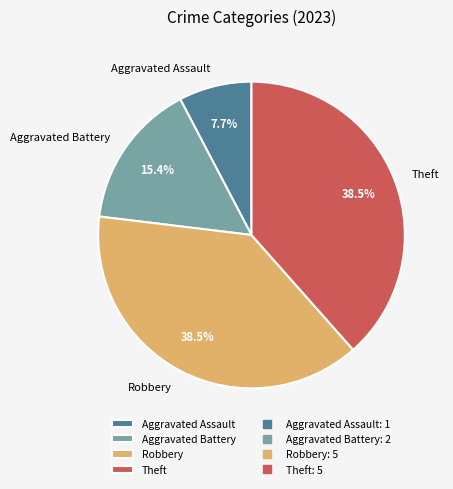

Is there any slice that represents more than half of the pie?

No